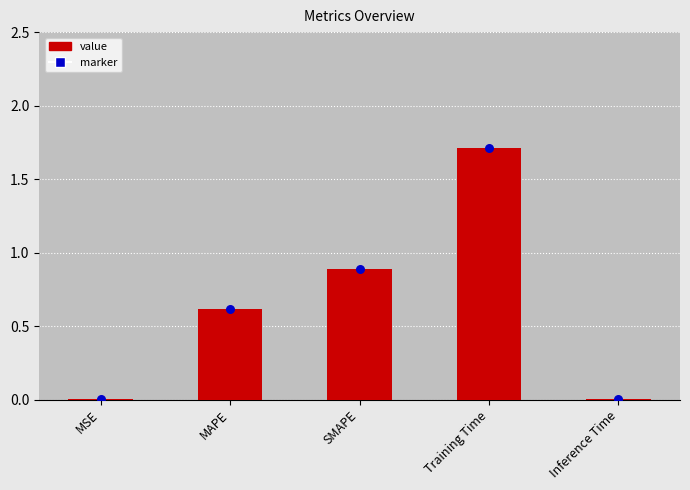

Which has a higher value, Inference Time or MAPE?

MAPE